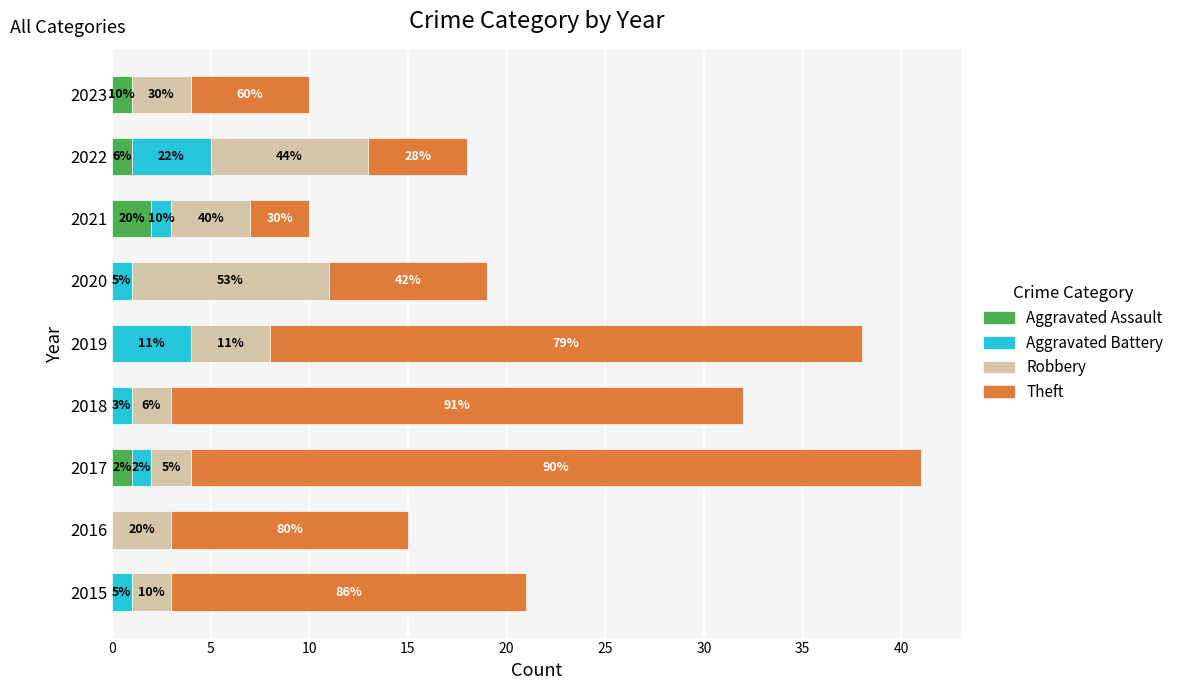

What are all the series names shown in the legend?

Aggravated Assault, Aggravated Battery, Robbery, Theft